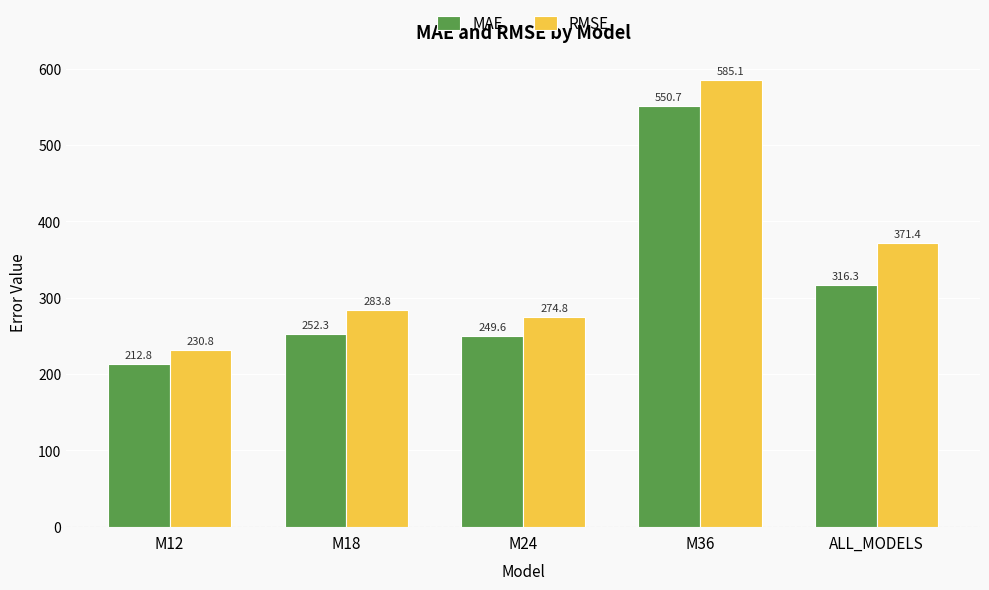

What is the label of the 3rd bar from the left?

M24